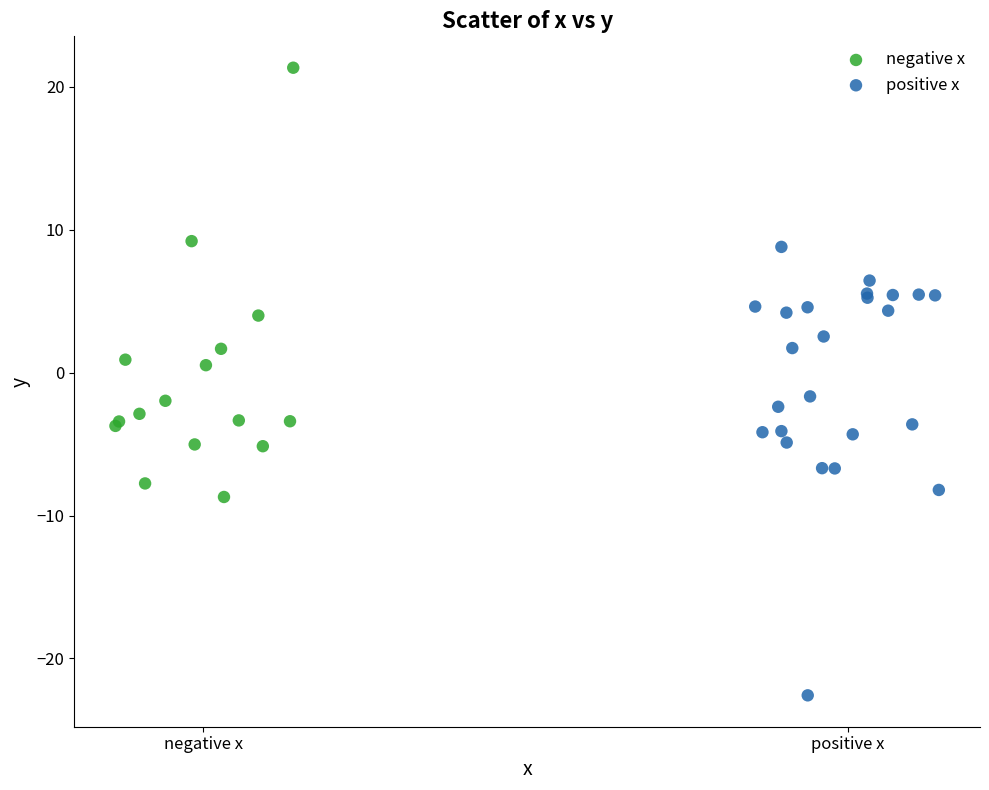

Which series has the largest Y range (max minus min)?

positive x